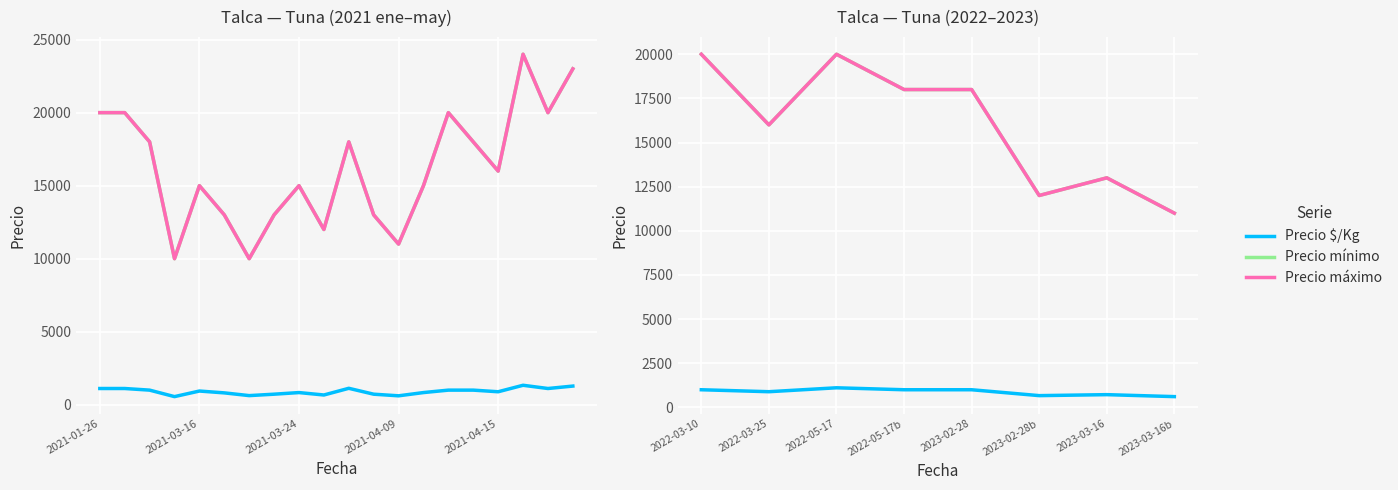

What is the value of the Precio $/Kg point at the 4th from the left?

1000